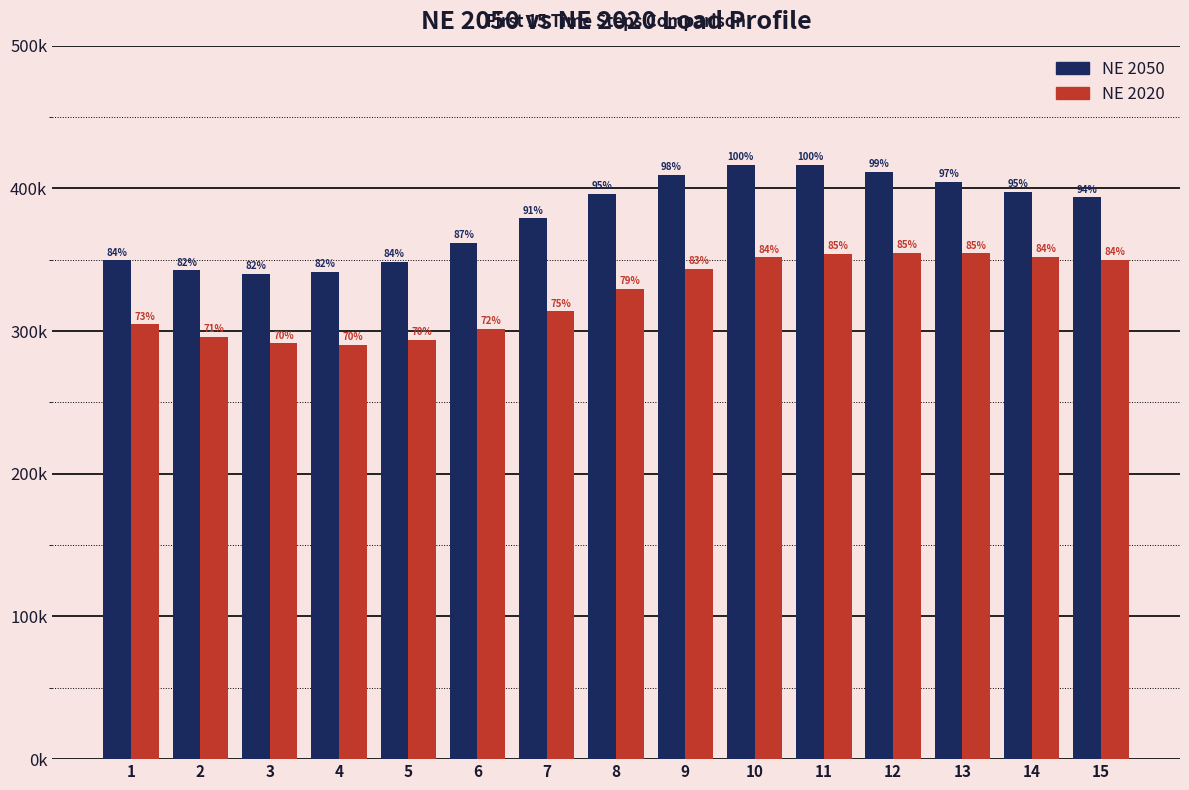

What is the average value of the NE 2020 series?

325420.5